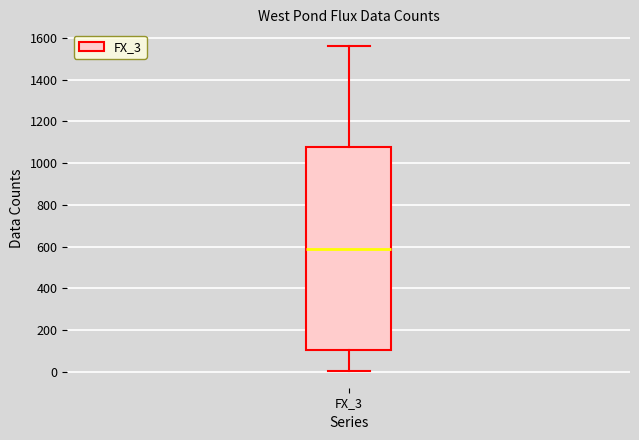

Read this box plot against the y-axis: the position of the median line, the range covered by the box, and the ends of both whiskers. The values are not printed on the chart, so give them approximately, as read against the axis.

median 580, box 100 to 1080, whiskers 0 to 1560